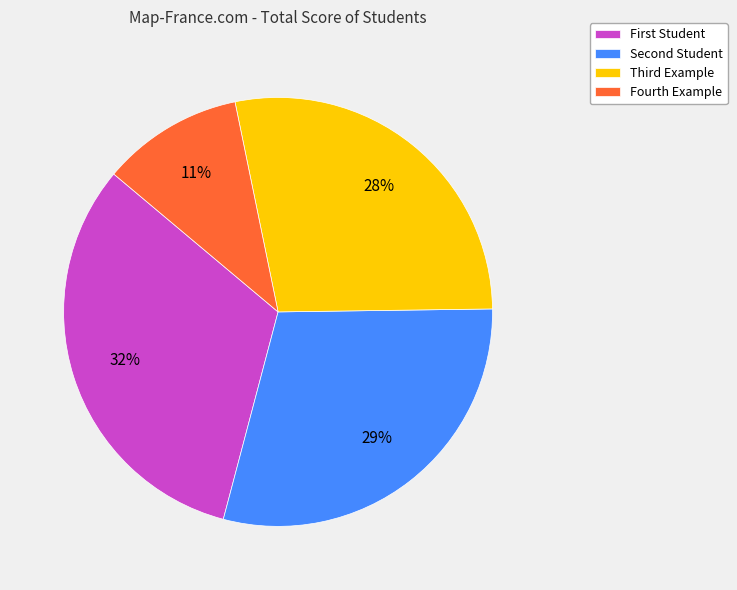

Which slice is the smallest?

Fourth